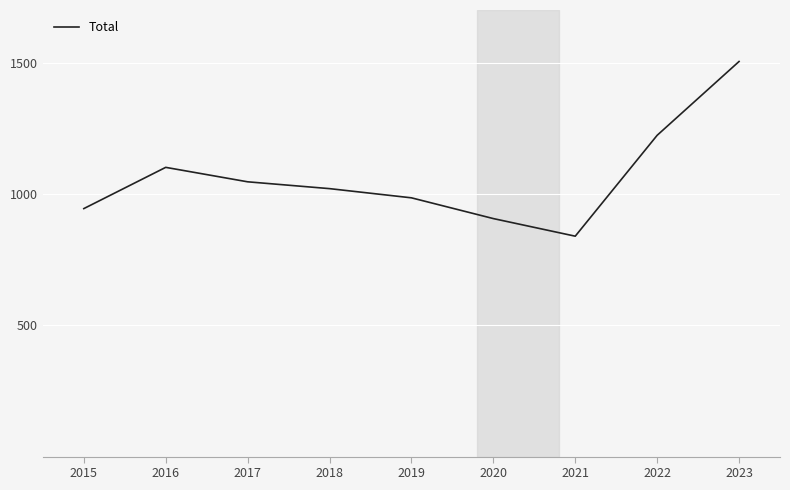

Approximately how many times larger is the value at 2017 compared to 2019?

1.1